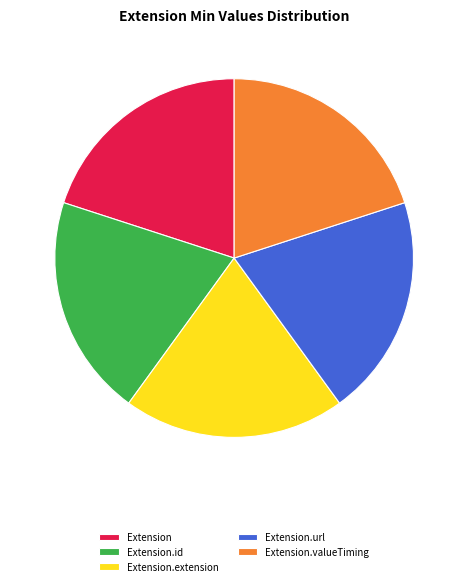

Approximately how many times larger is the value at Extension.url compared to Extension.id?

1.0